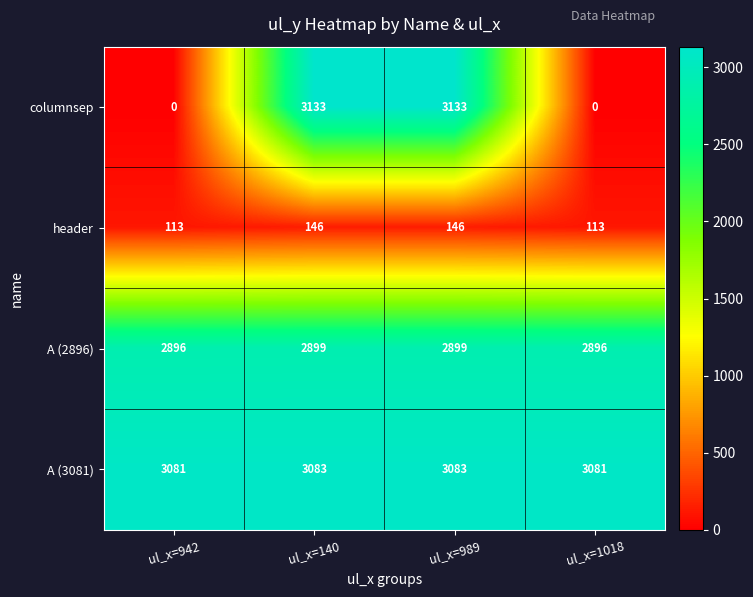

Count the A (2896) values in the range 2896 to 2899.

4